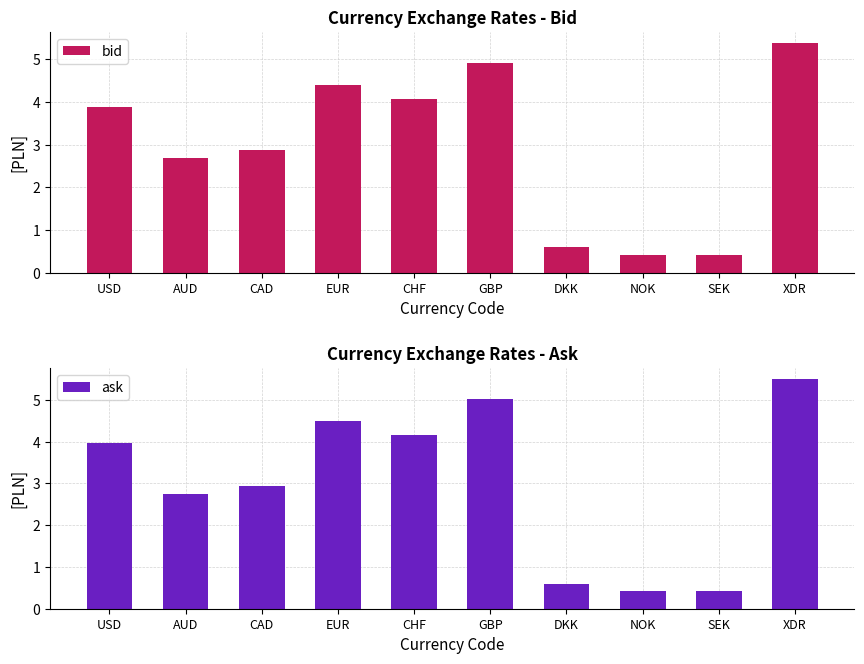

At which category is the sum across all series the highest?

XDR